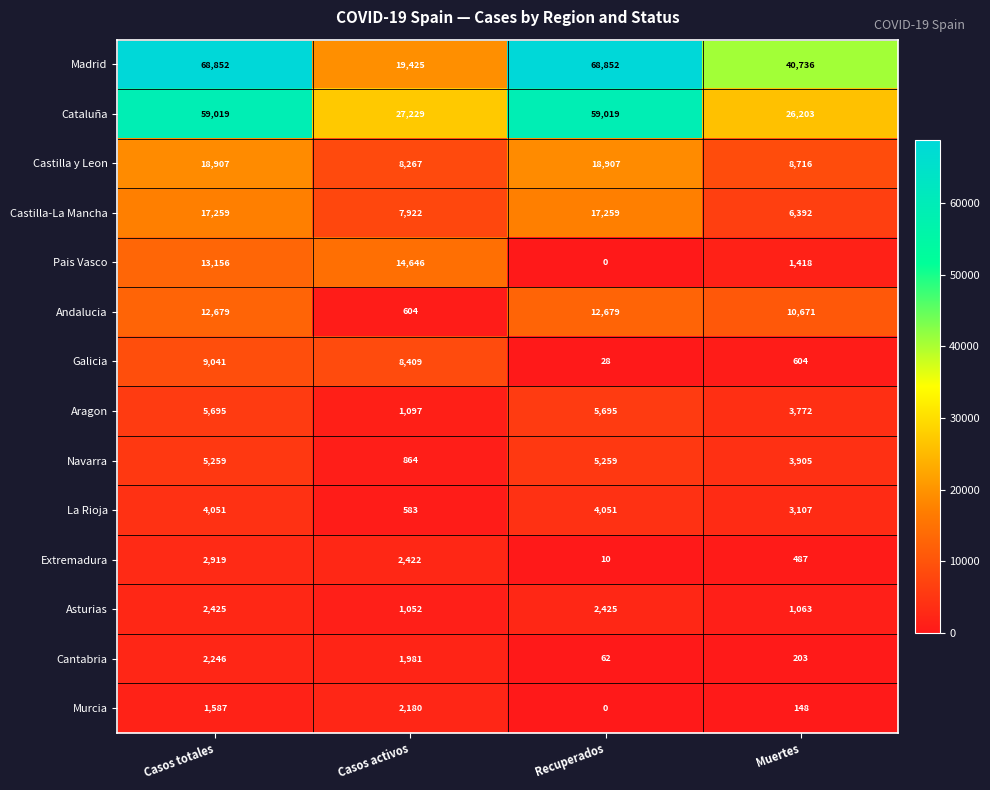

Which series has the largest total across all categories?

Madrid